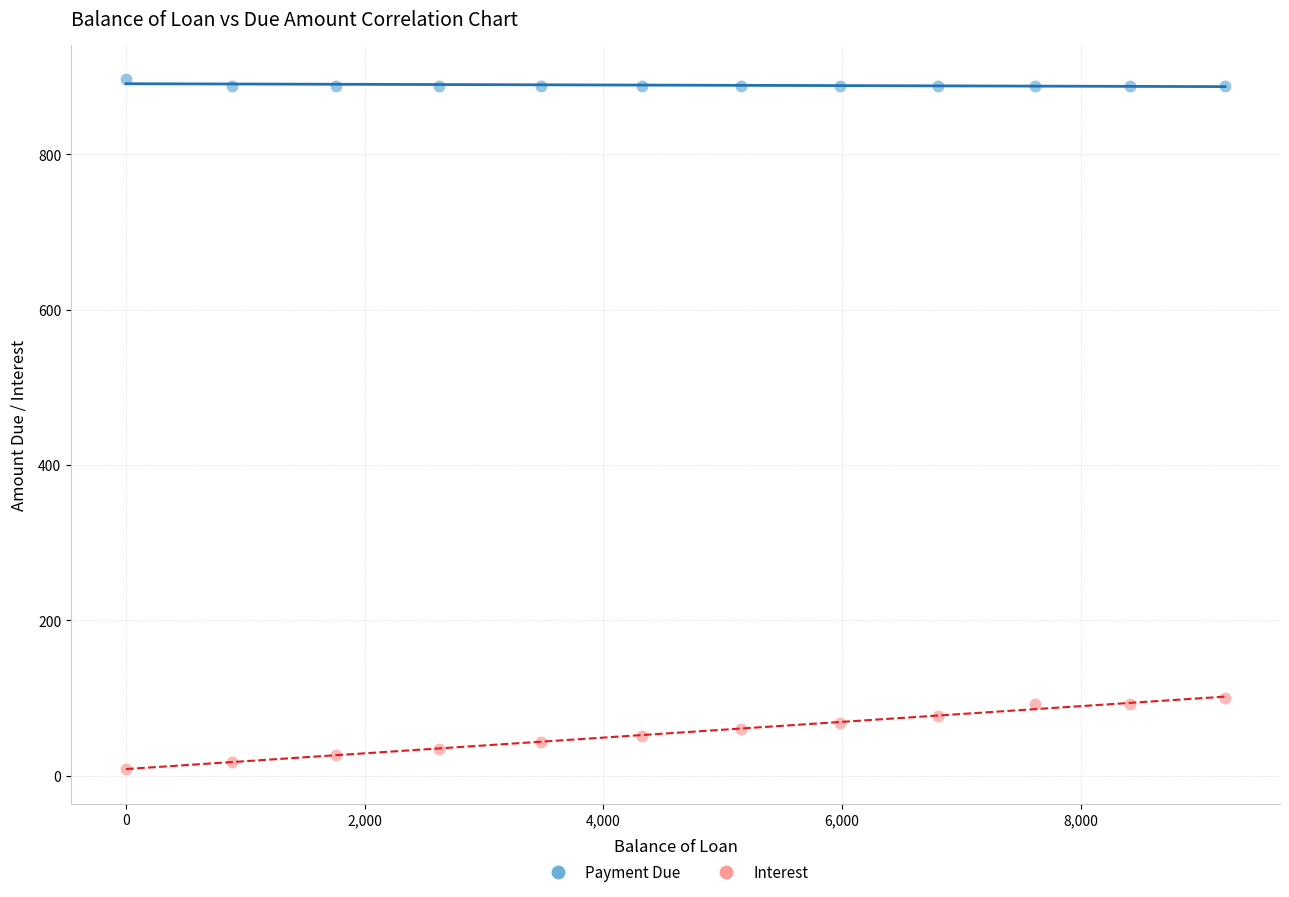

Across all data points, what is the range of Y values (max minus min)?

888.3